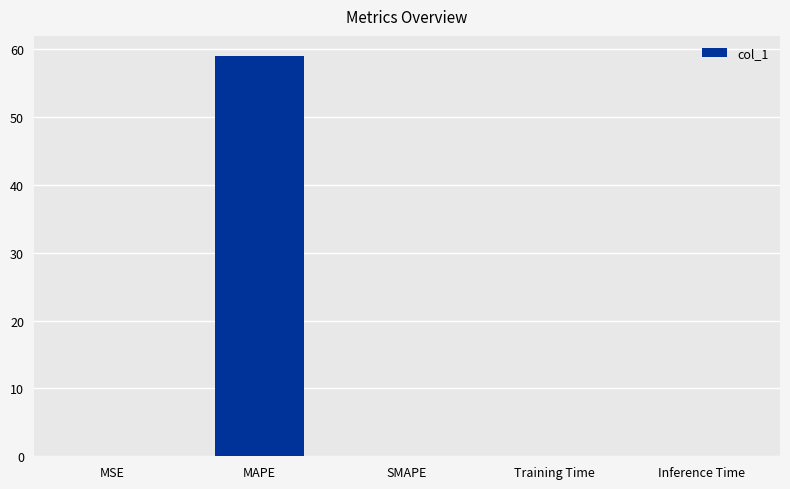

Which category has the highest value across all series?

MAPE